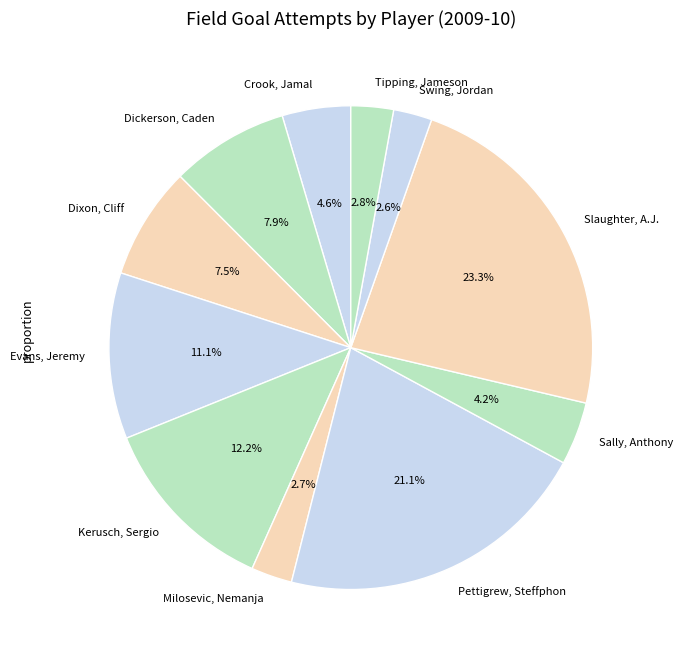

Which has a higher value, Slaughter, A.J. or Kerusch, Sergio?

Slaughter, A.J.